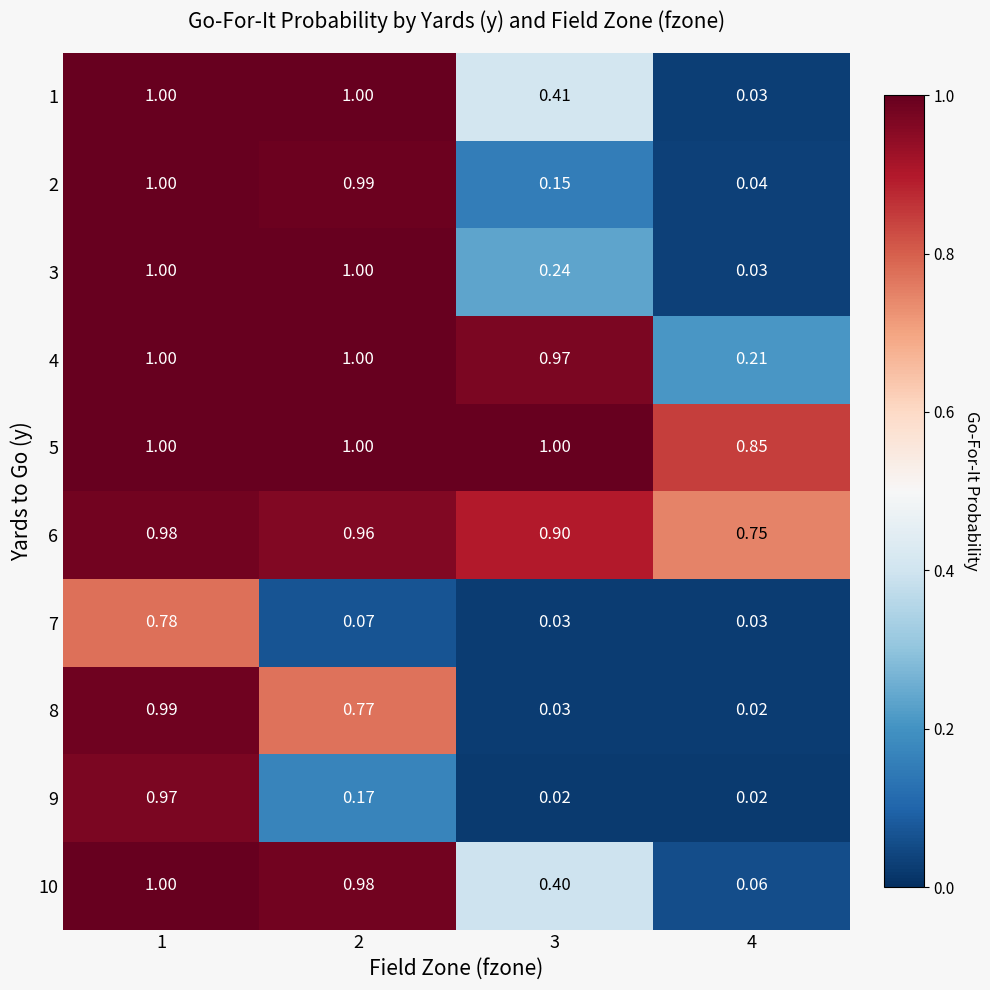

Is the value of 6 at 2 greater than the value of 9 at 2?

Yes